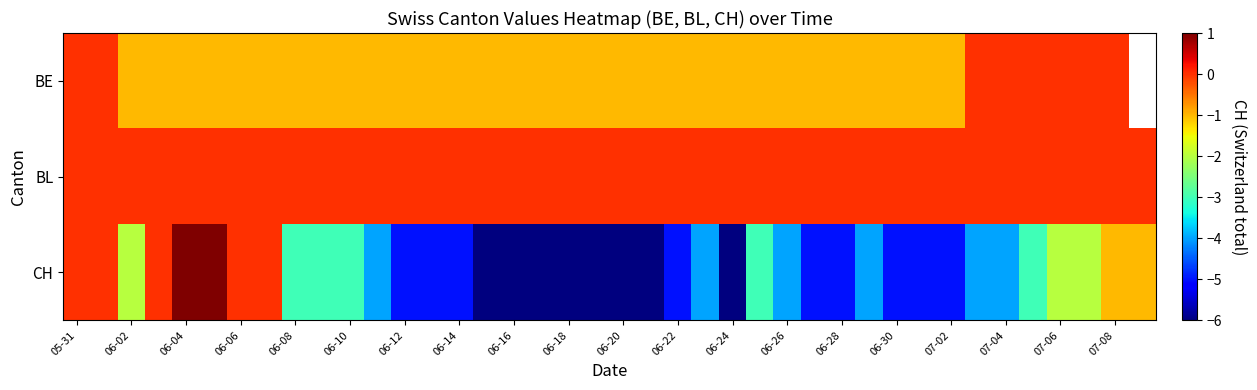

At which category is the sum across all series the highest?

05-31